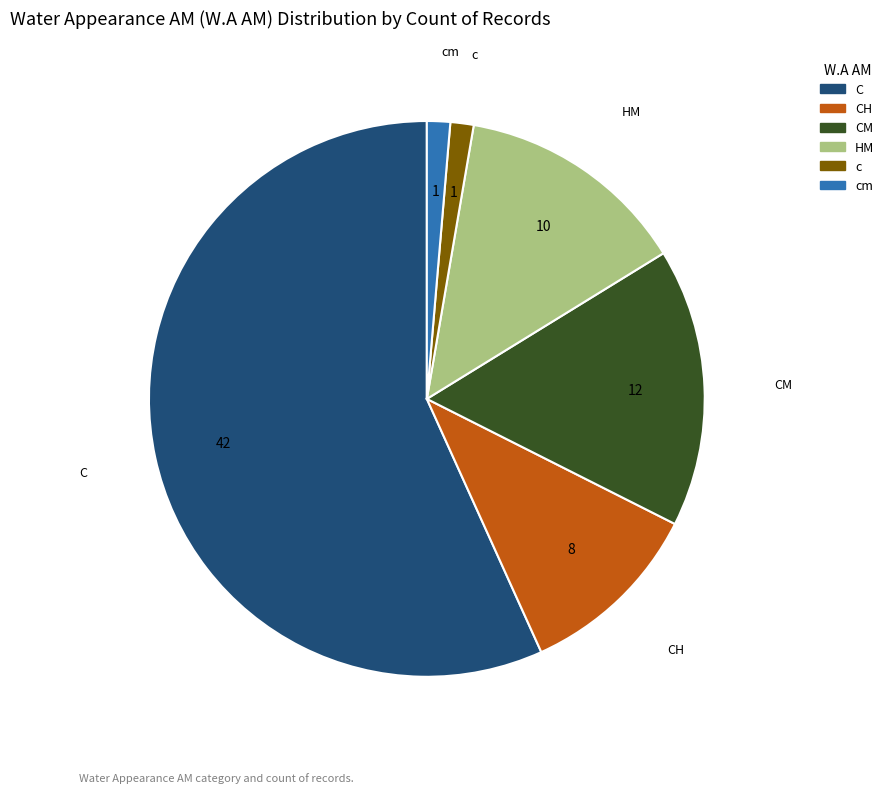

Is there a majority slice in this chart?

Yes